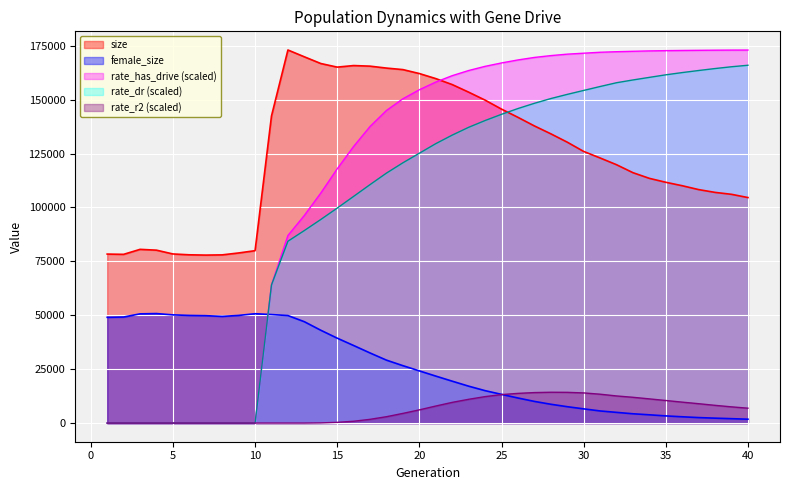

The value of female_size at 15 is 39374.0. True or false?

True